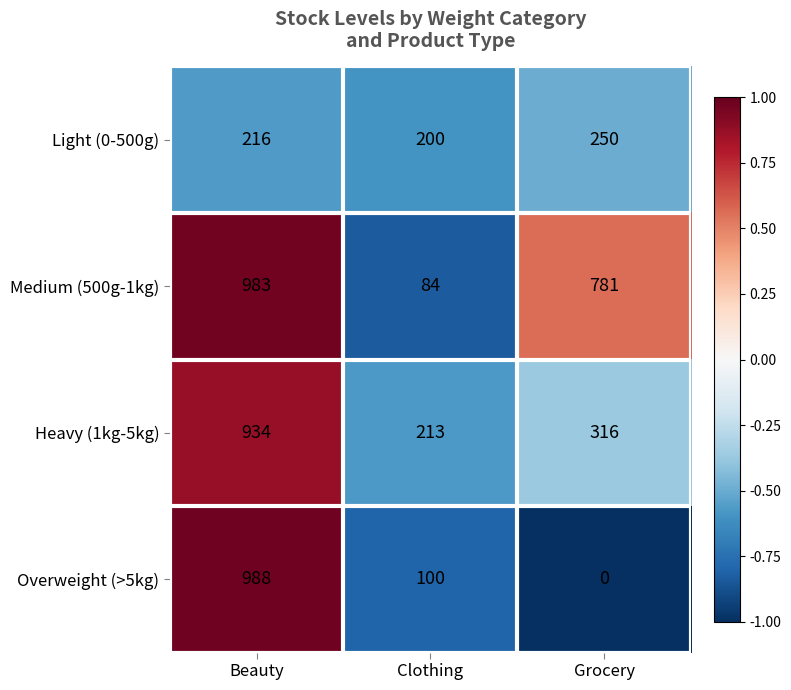

How many Light (0-500g) values are between 200 and 250?

3